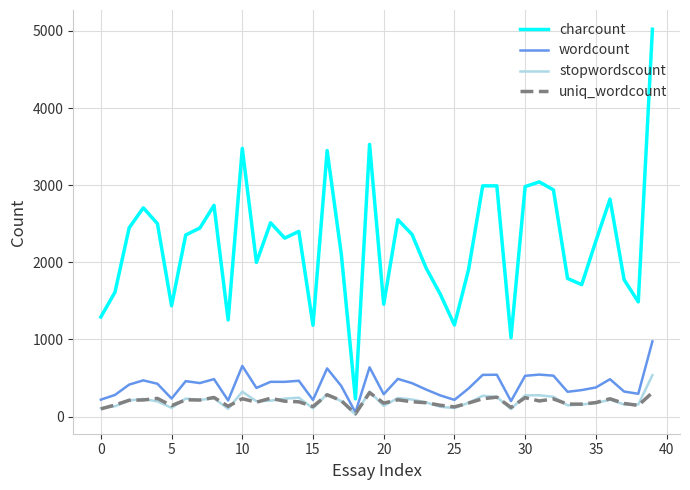

What is the average value of the uniq_wordcount series?

193